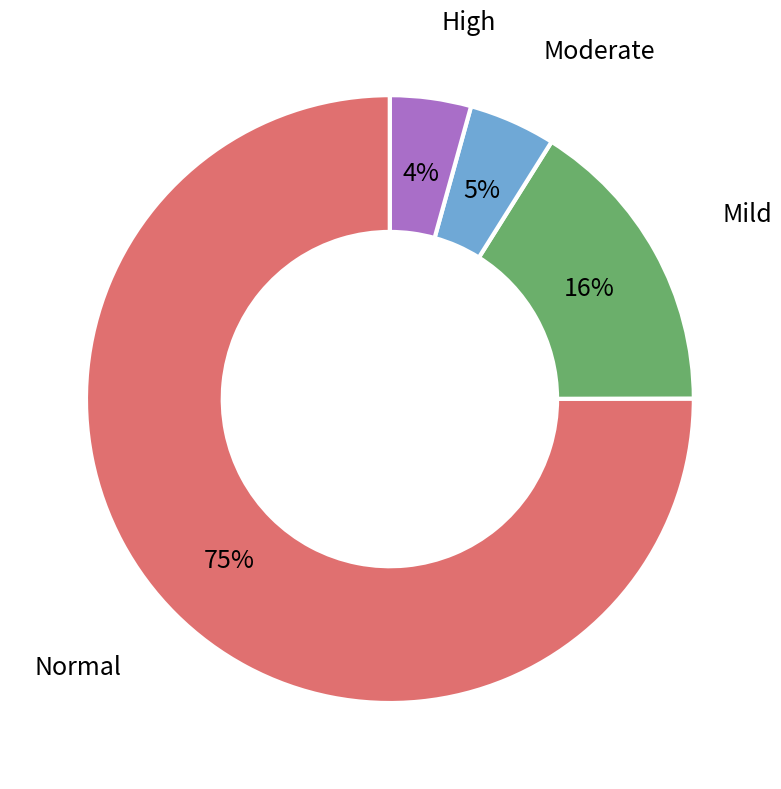

Is there a majority slice in this chart?

Yes